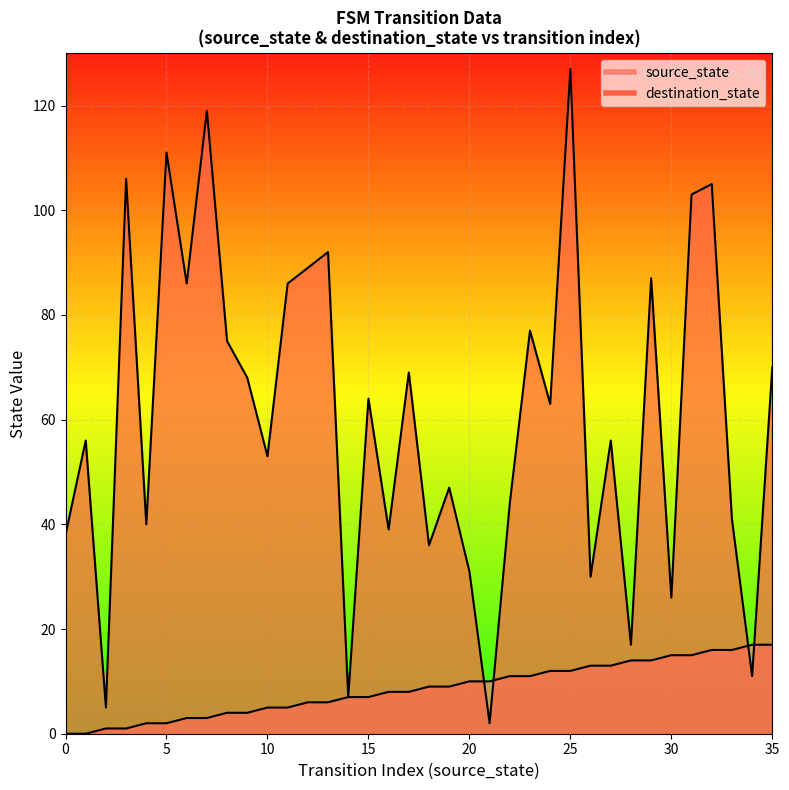

True or false: source_state has more than 1 interior local peaks.

False